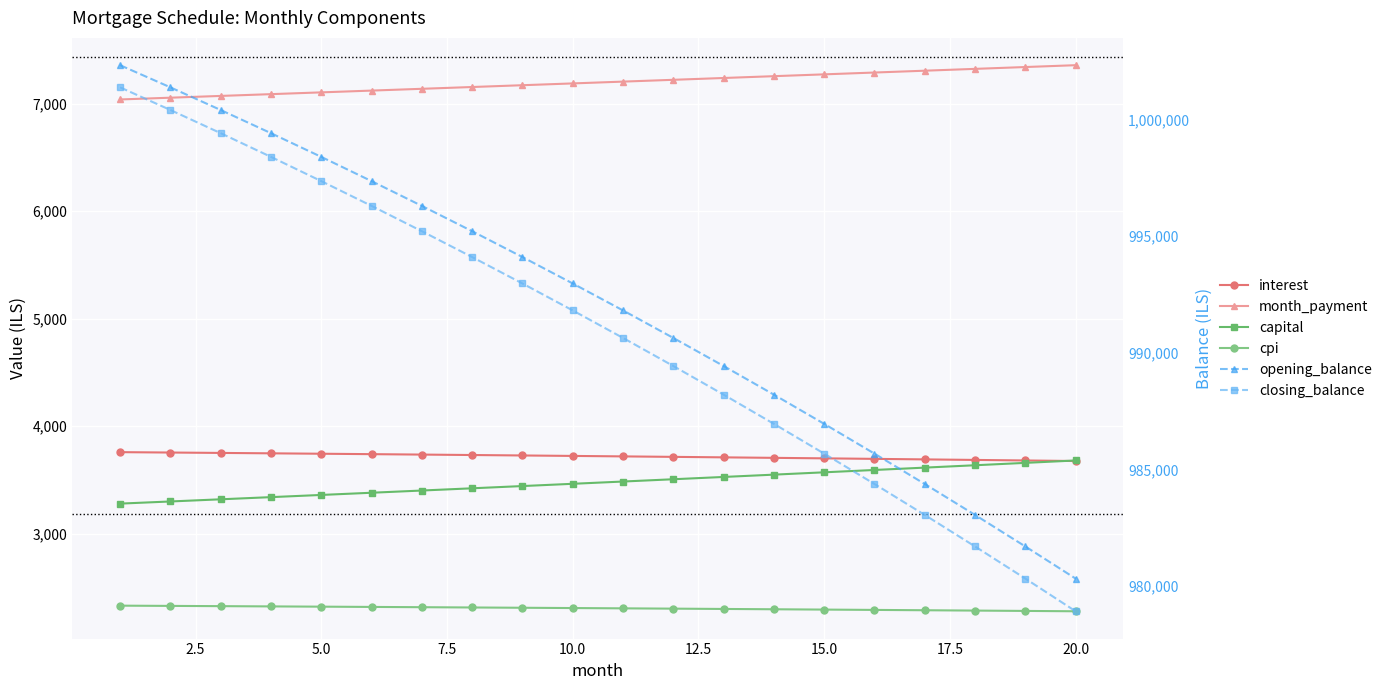

The month_payment series shows 11012.1 at 13. True or false?

False